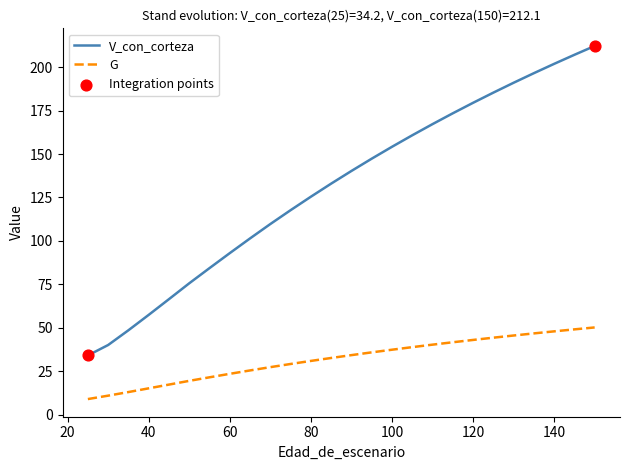

At which category is the sum across all series the highest?

150